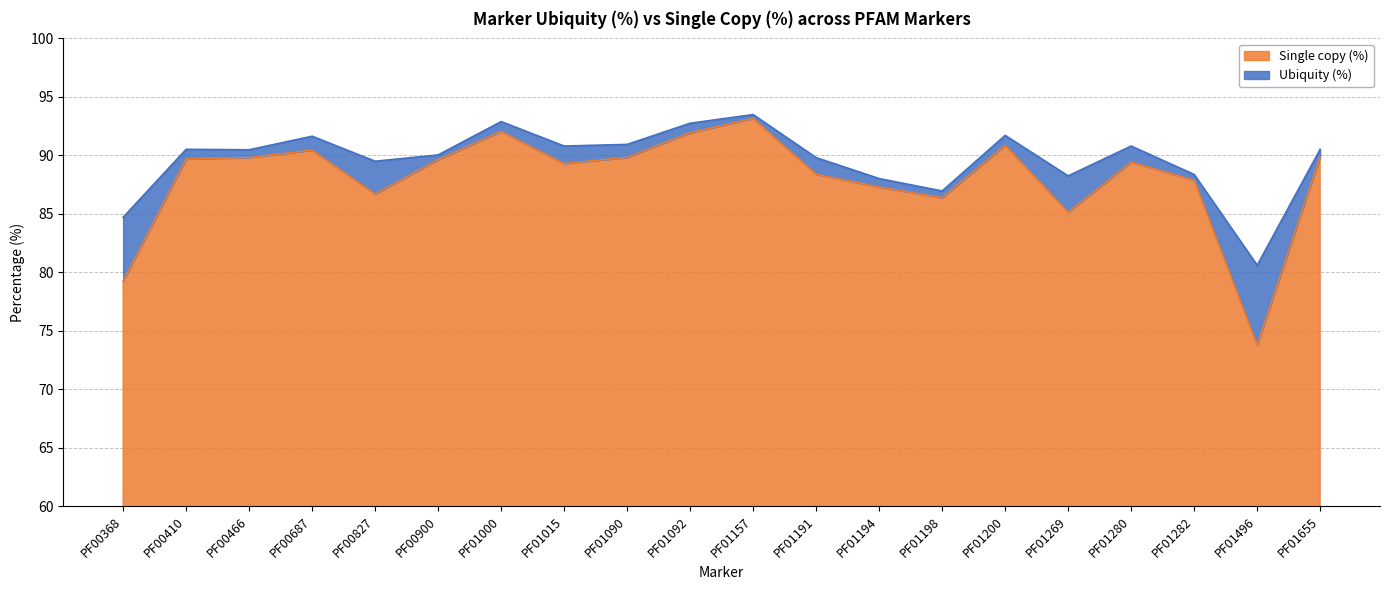

True or false: Single copy (%) and Ubiquity (%) intersect in this chart.

False